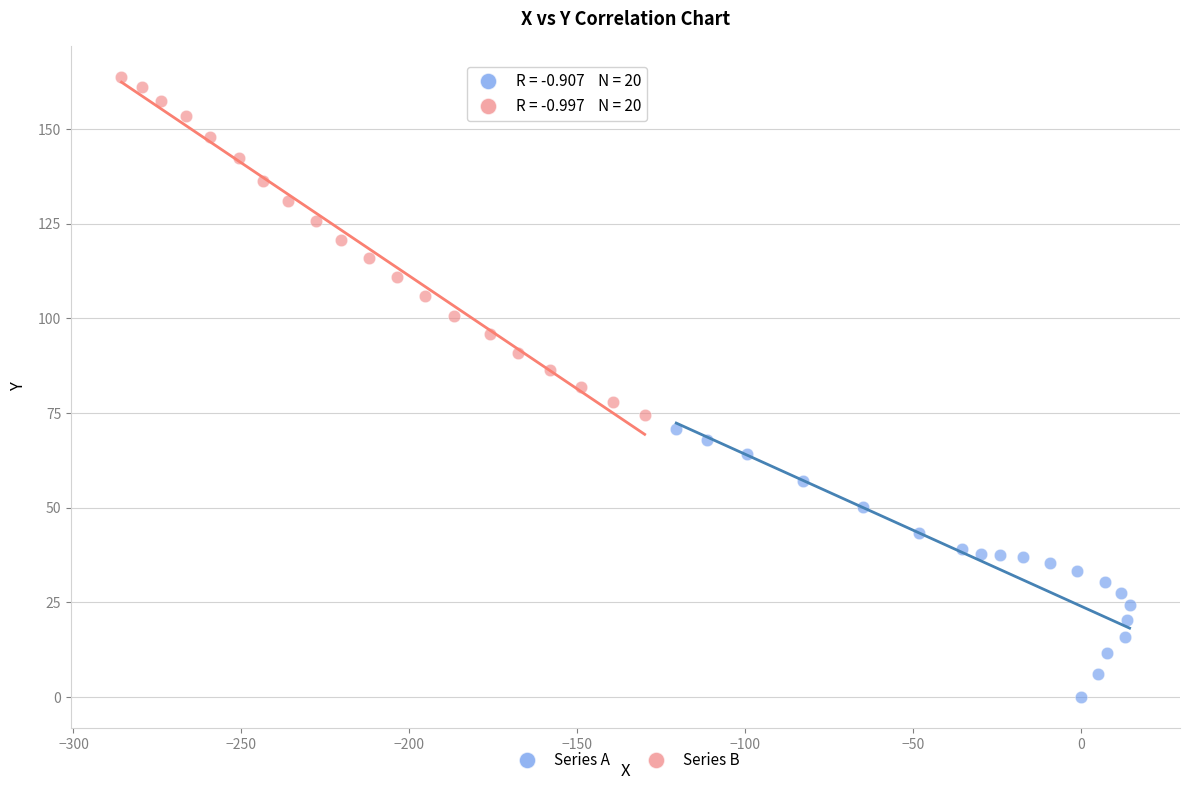

Which series contains the lowest Y value?

Series A